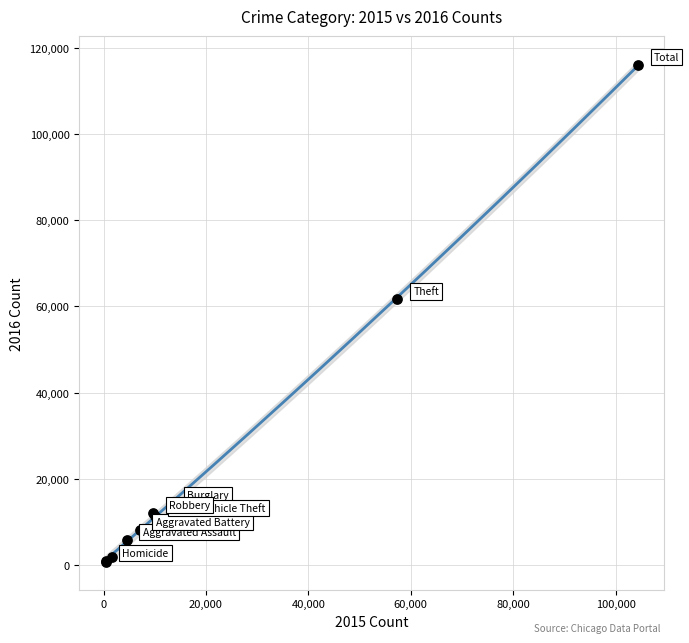

What Y value in the scatter plot is closest to 58294?

61619